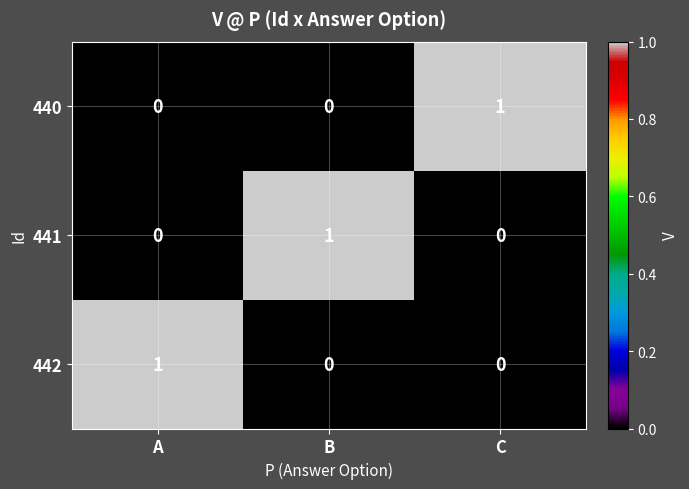

Is it true that 441 equals 1 at B?

True